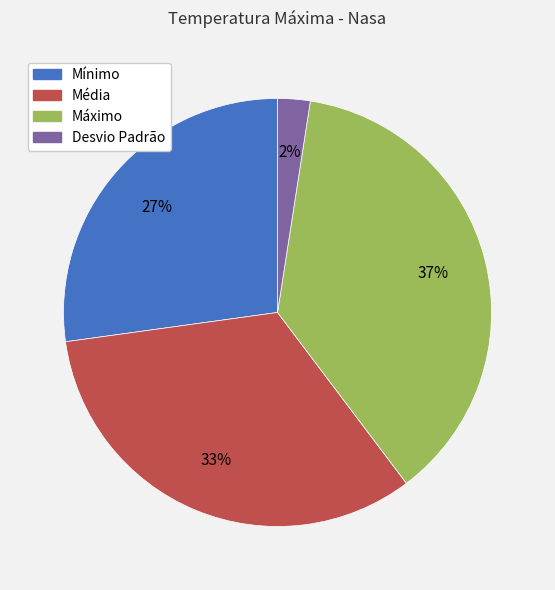

What percentage is the Máximo slice, to the nearest percent?

37%